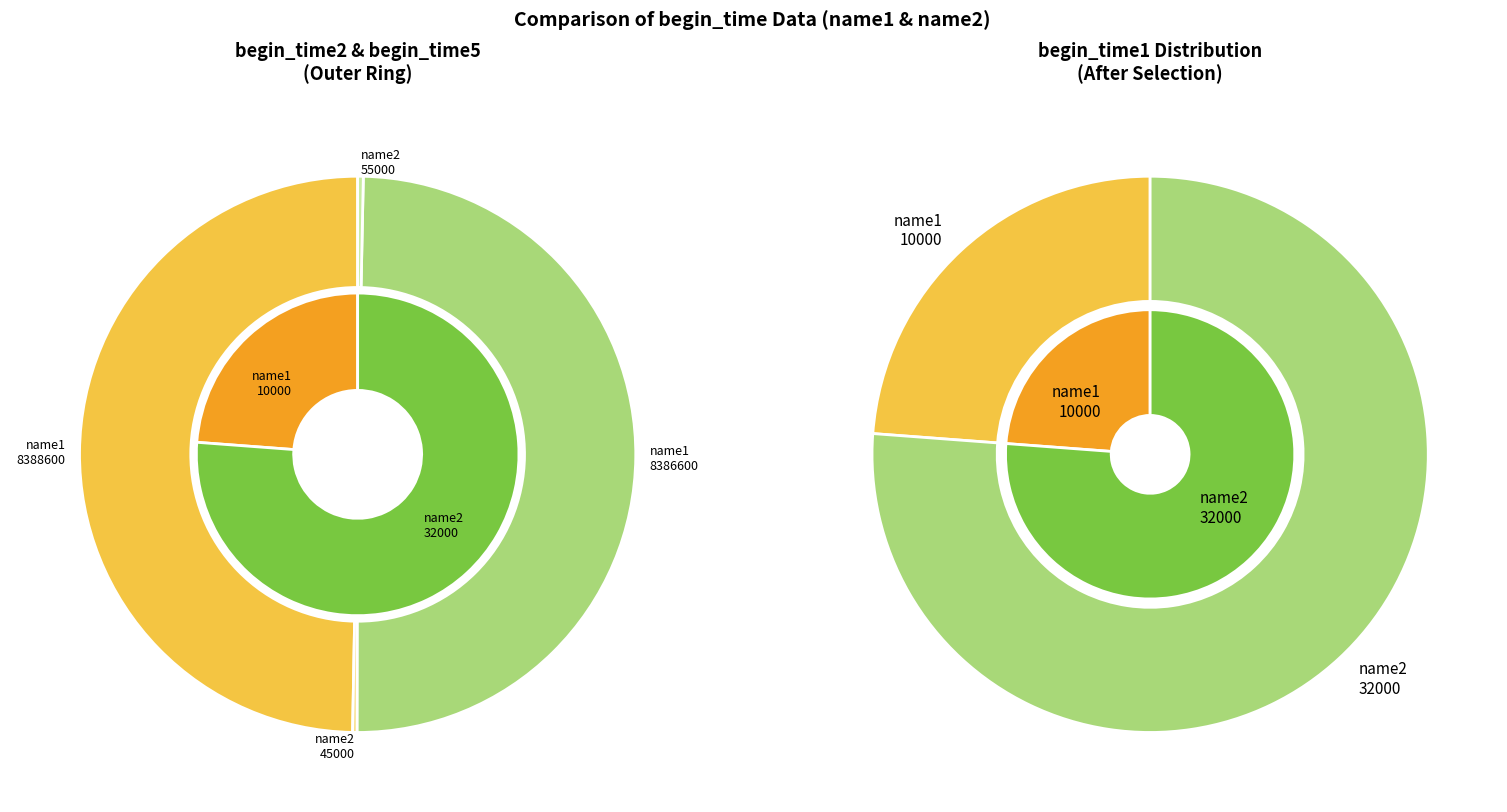

True or false: name1 accounts for 99% of the total.

False